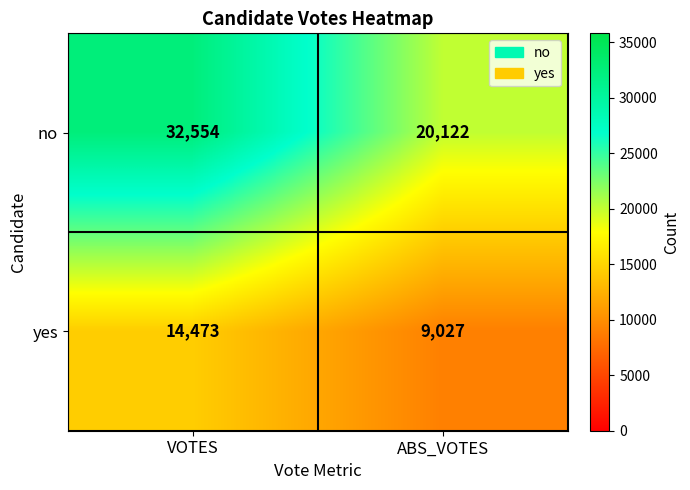

What is the approximate value of no at VOTES, to the nearest 100?

32600